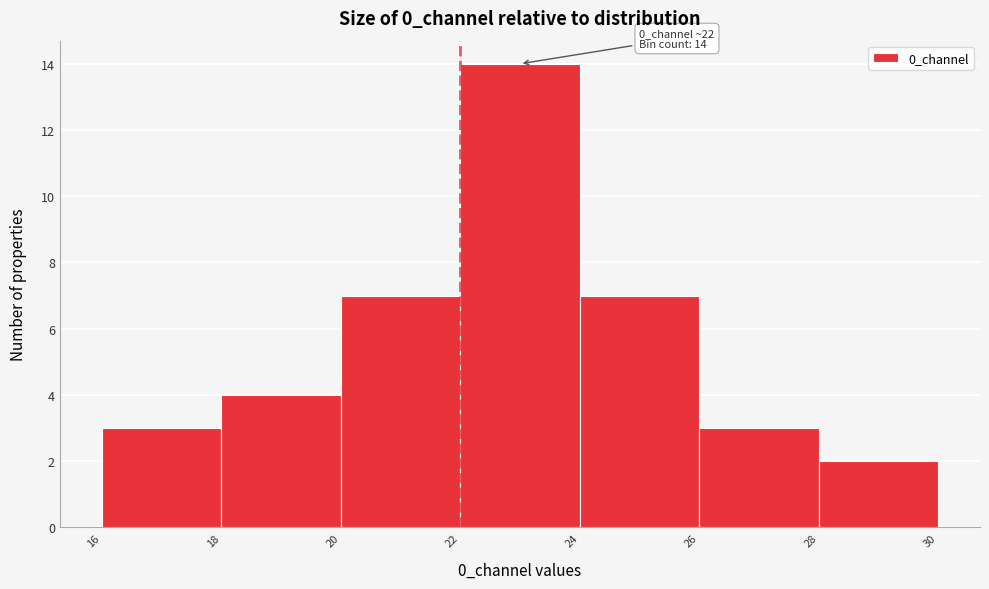

Which range on the x-axis has the tallest bar?

22 to 24